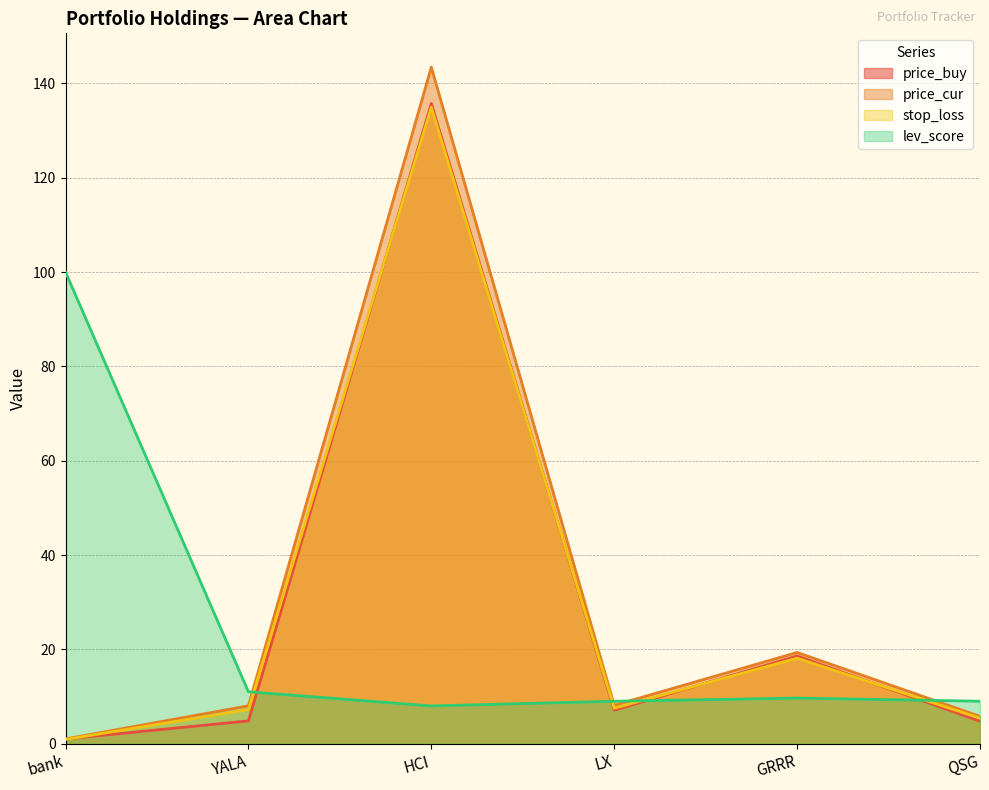

At which category is the sum across all series the highest?

HCI